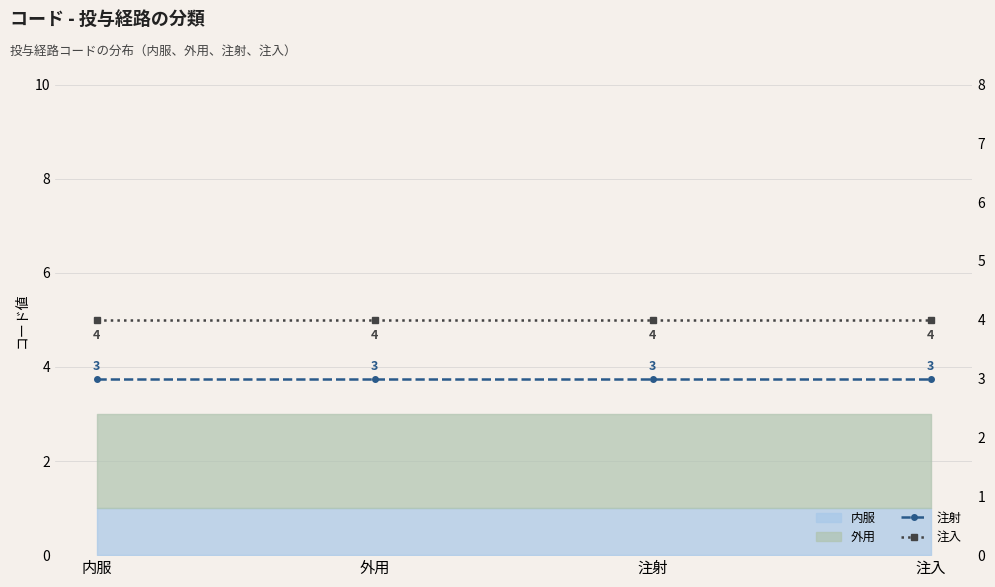

How many lines are shown in the chart?

2